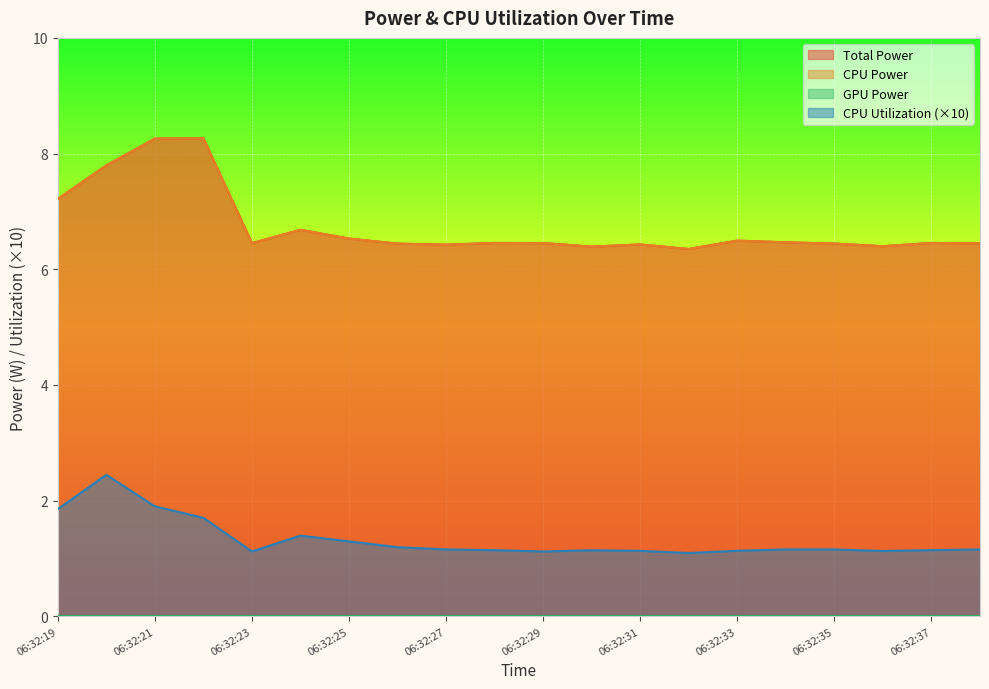

At which label does CPU Power reach its peak?

06:32:22